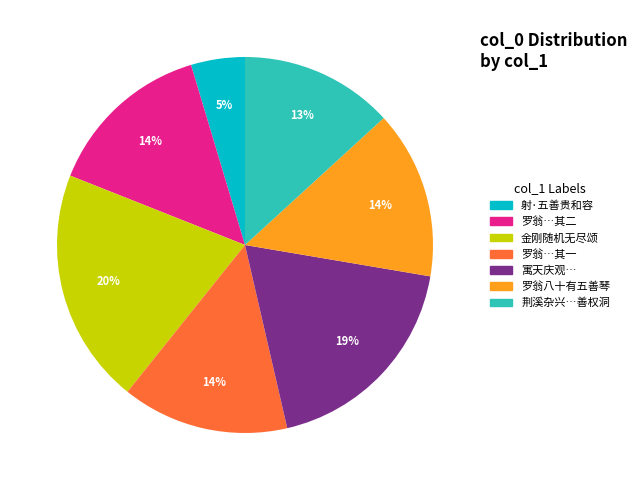

Does any single category account for the majority?

No